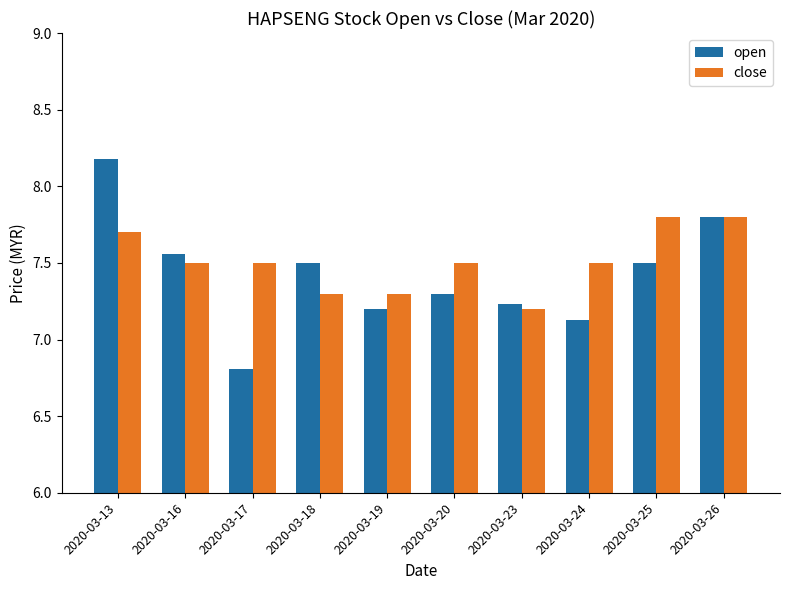

List the series in order of their peak value, highest first.

open, close